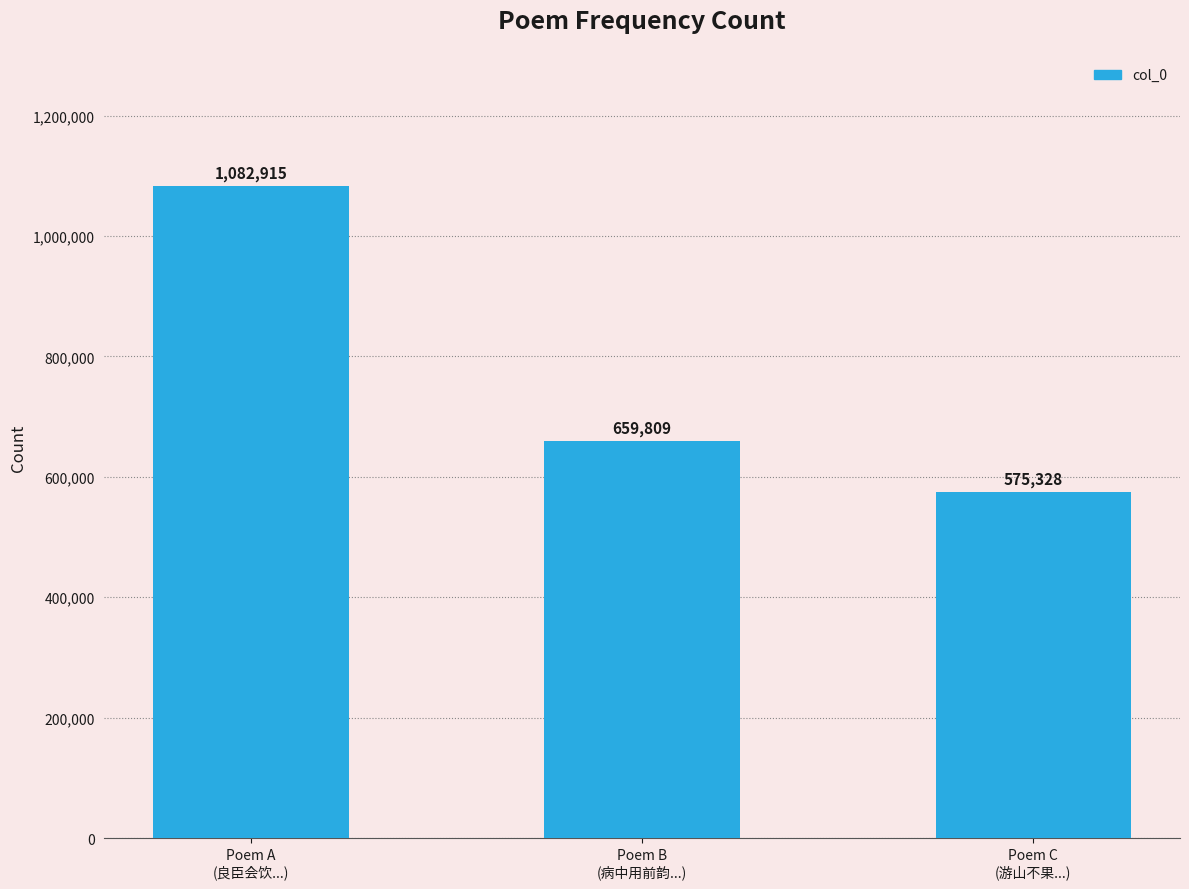

Reading left to right, extract all data points from this chart.

1082915	659809	575328